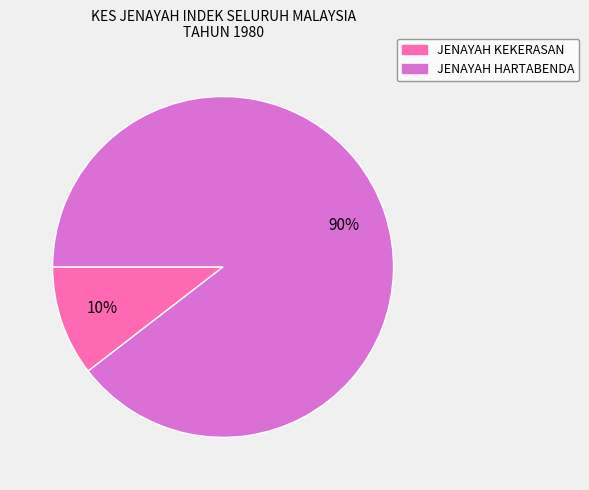

Which slice represents more than half of the pie?

JENAYAH HARTABENDA